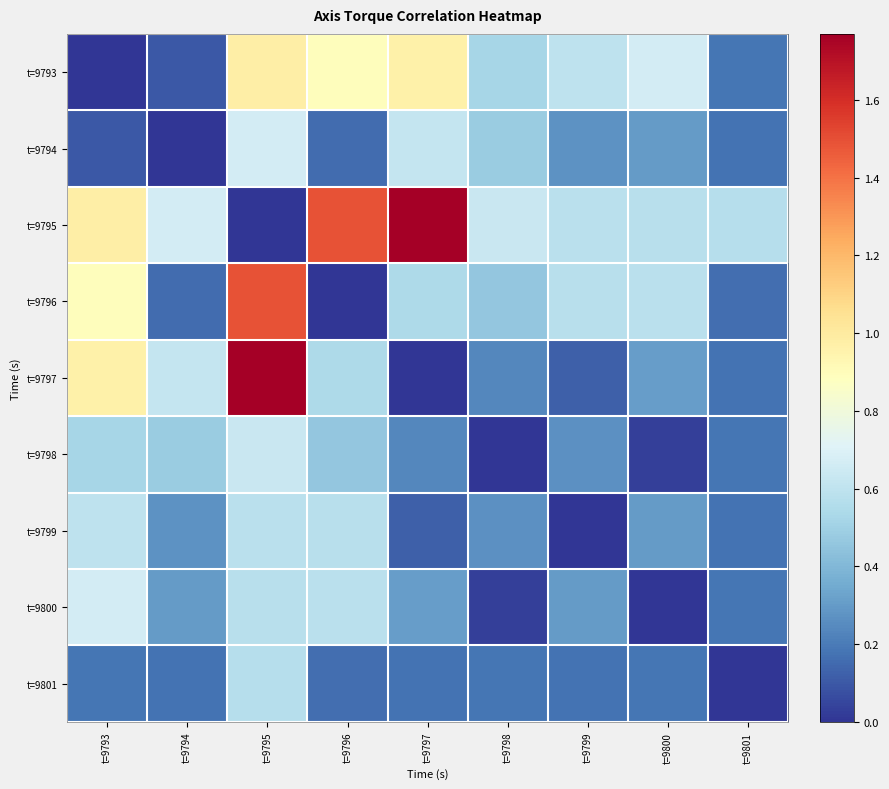

At t=9794, list the series in order from largest to smallest.

t=9795, t=9797, t=9798, t=9800, t=9799, t=9801, t=9796, t=9793, t=9794